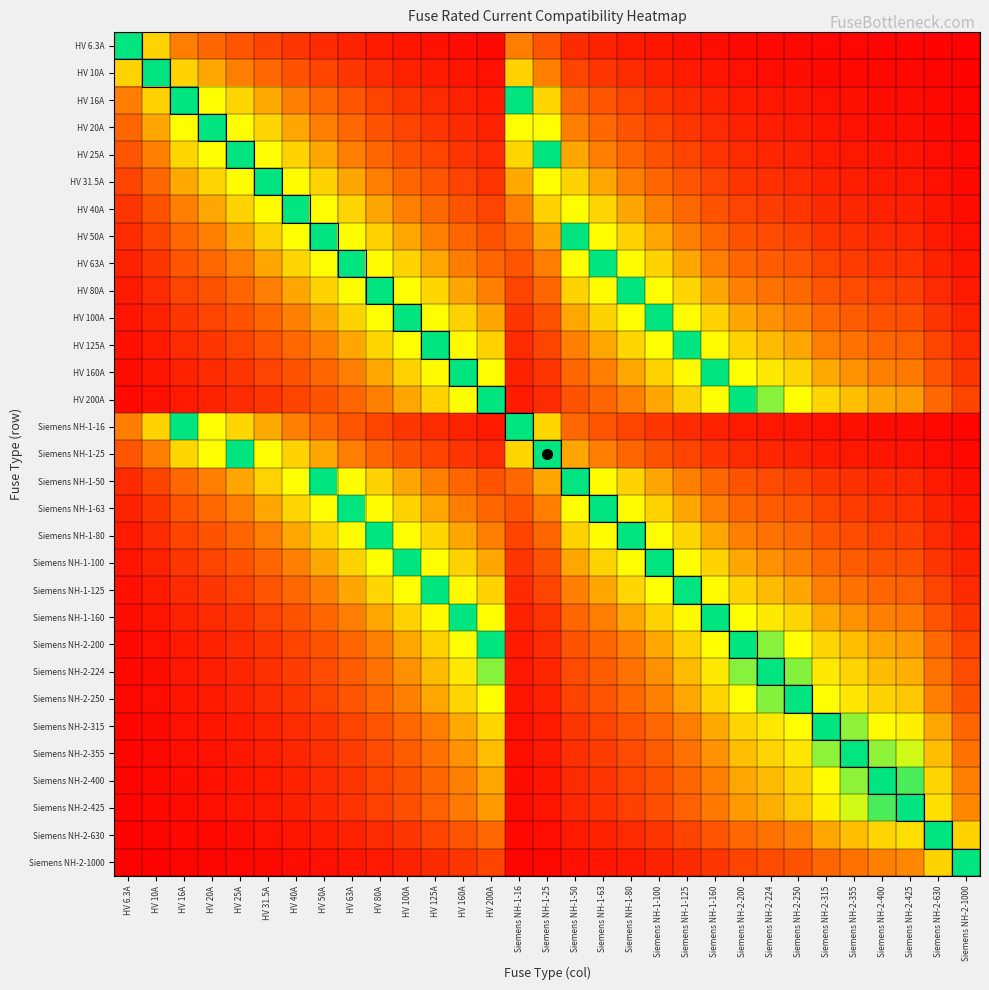

At how many categories does at least one series exceed 0?

31